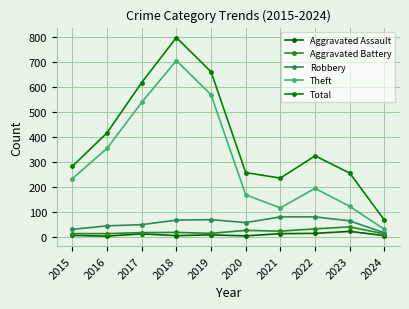

What is the sum of the Aggravated Assault values at 2016 and 2022?

17